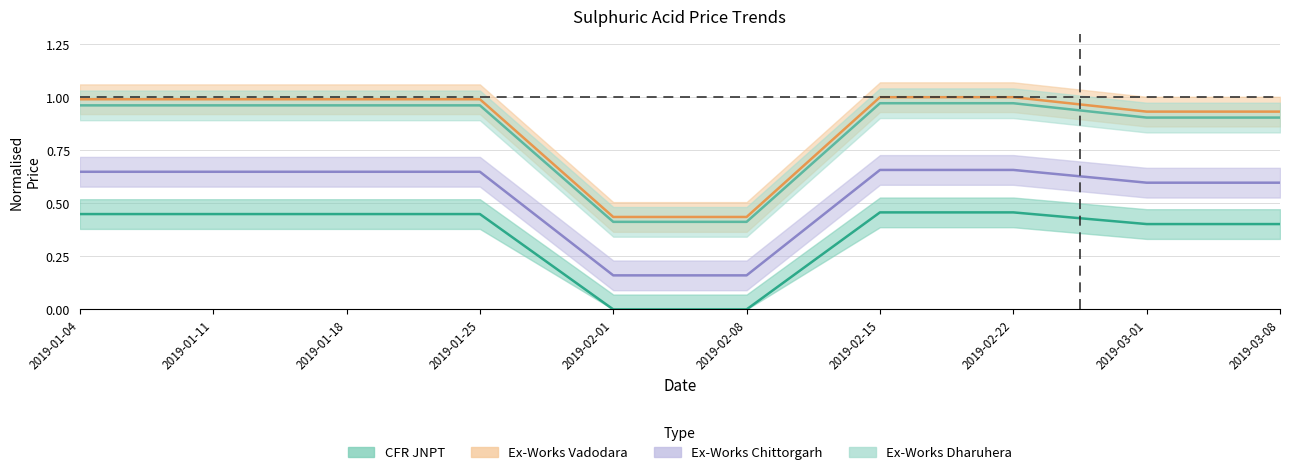

At which category does the chart reach its minimum across all series?

2019-02-01